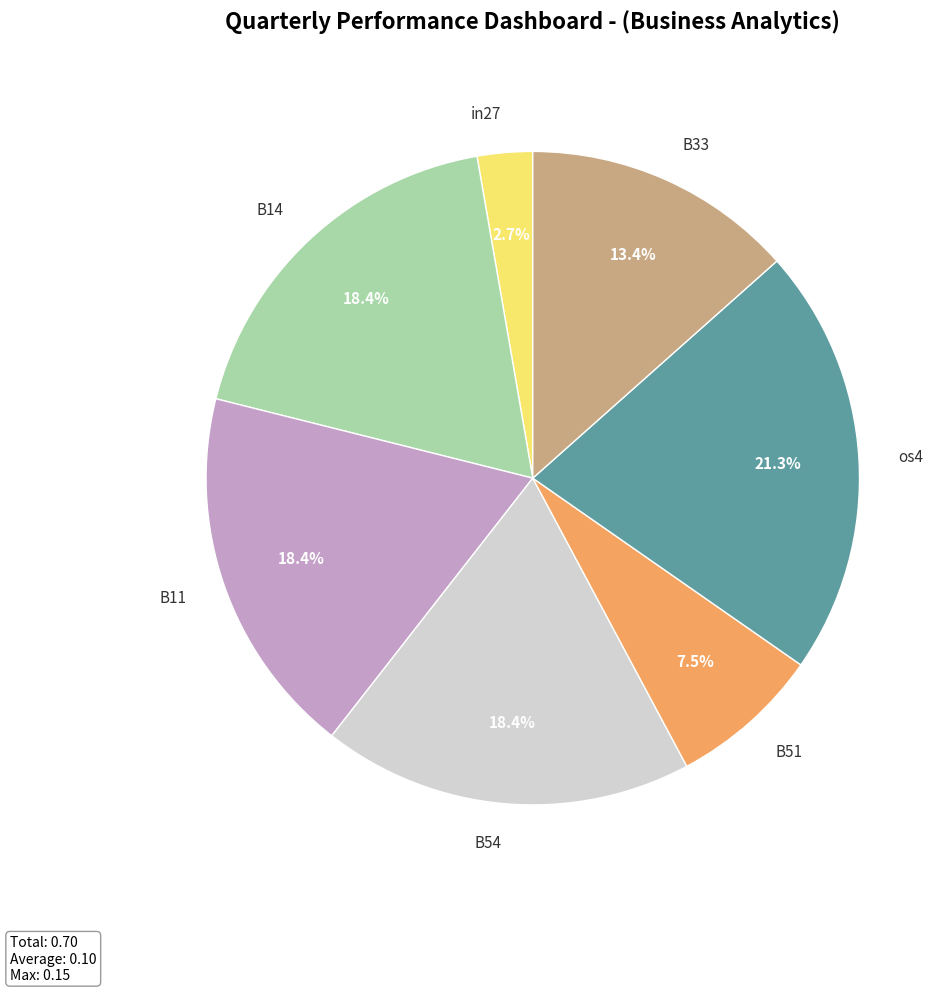

The os4 slice represents 7% of the pie. True or false?

False